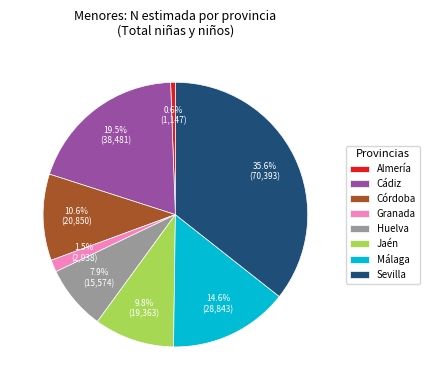

Rank the categories by value from highest to lowest.

Sevilla, Cádiz, Málaga, Córdoba, Jaén, Huelva, Granada, Almería